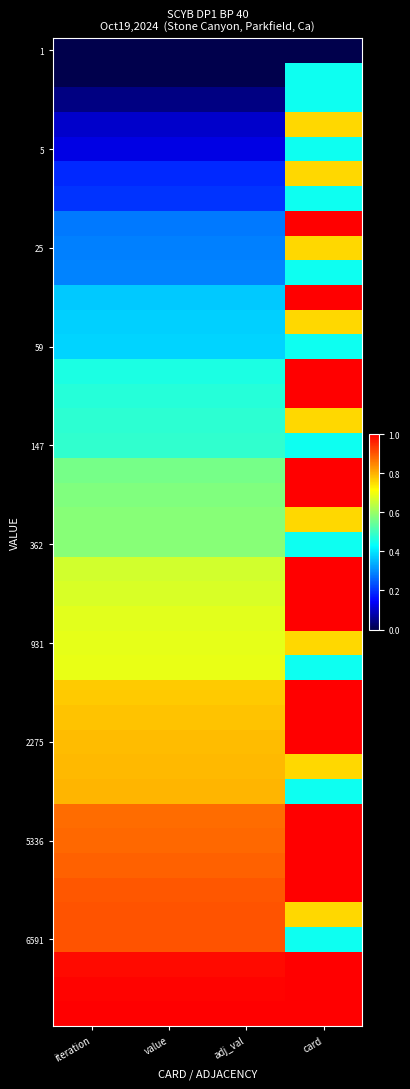

At how many categories does at least one series exceed 0?

4